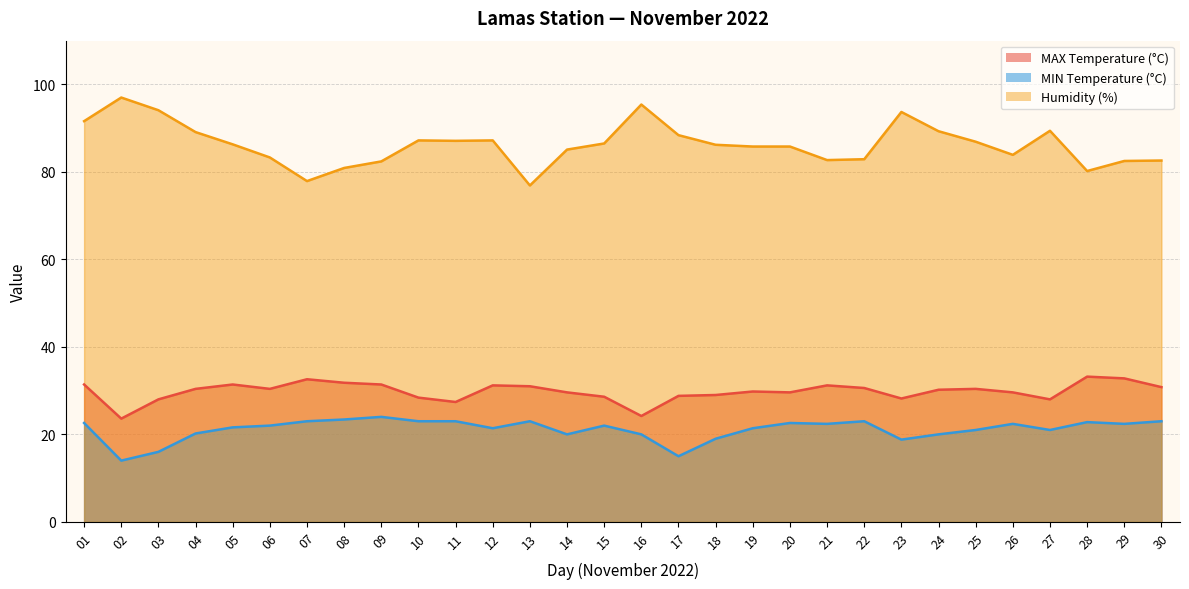

Reading left to right, what are all the values shown in this chart?

MAX Temperature (°C): 01=31.4	02=23.6	03=28.0	04=30.4	05=31.4	06=30.4	07=32.6	08=31.8	09=31.4	10=28.4	11=27.4	12=31.2	13=31.0	14=29.6	15=28.6	16=24.2	17=28.8	18=29.0	19=29.8	20=29.6	21=31.2	22=30.6	23=28.2	24=30.2	25=30.4	26=29.6	27=28.0	28=33.2	29=32.8	30=30.8
MIN Temperature (°C): 01=22.6	02=14.0	03=16.0	04=20.2	05=21.6	06=22.0	07=23.0	08=23.4	09=24.0	10=23.0	11=23.0	12=21.4	13=23.0	14=20.0	15=22.0	16=20.0	17=15.0	18=19.0	19=21.4	20=22.6	21=22.4	22=23.0	23=18.8	24=20.0	25=21.0	26=22.4	27=21.0	28=22.8	29=22.4	30=23.0
Humidity (%): 01=91.6	02=97.0	03=94.1	04=89.1	05=86.3	06=83.3	07=77.9	08=80.9	09=82.4	10=87.2	11=87.1	12=87.2	13=76.9	14=85.1	15=86.5	16=95.4	17=88.4	18=86.2	19=85.8	20=85.8	21=82.7	22=82.9	23=93.7	24=89.3	25=86.9	26=83.9	27=89.4	28=80.2	29=82.5	30=82.6